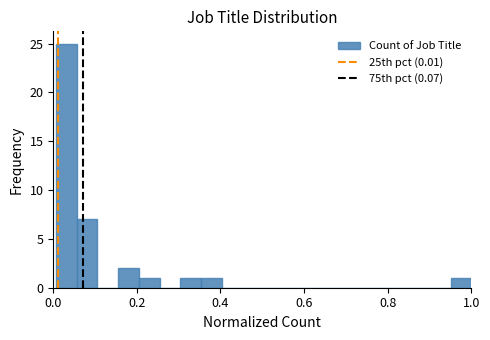

Read against the x-axis, roughly where is the centre of the tallest bar?

0.04